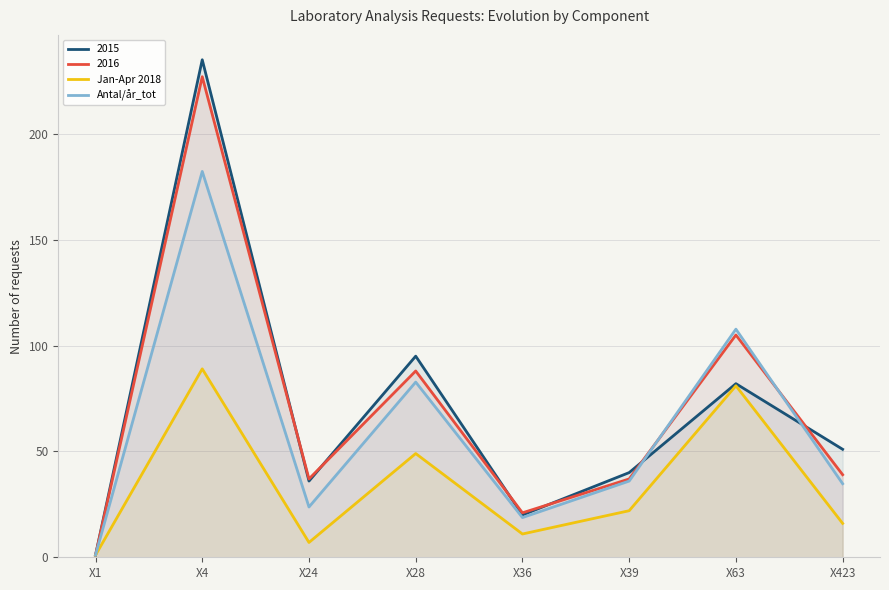

Which series has the widest spread of values?

2015